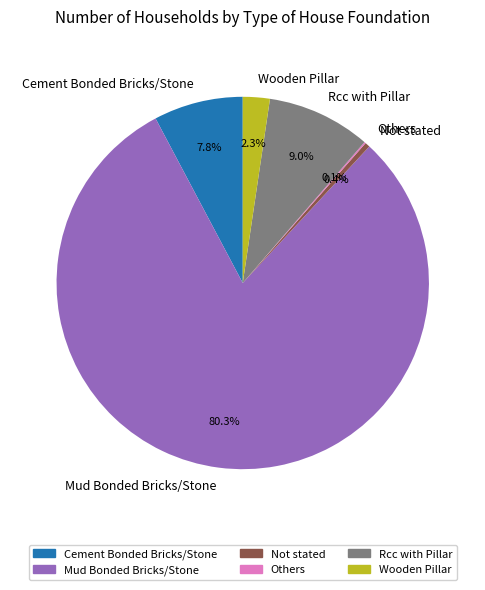

True or false: Rcc with Pillar accounts for 1% of the total.

False